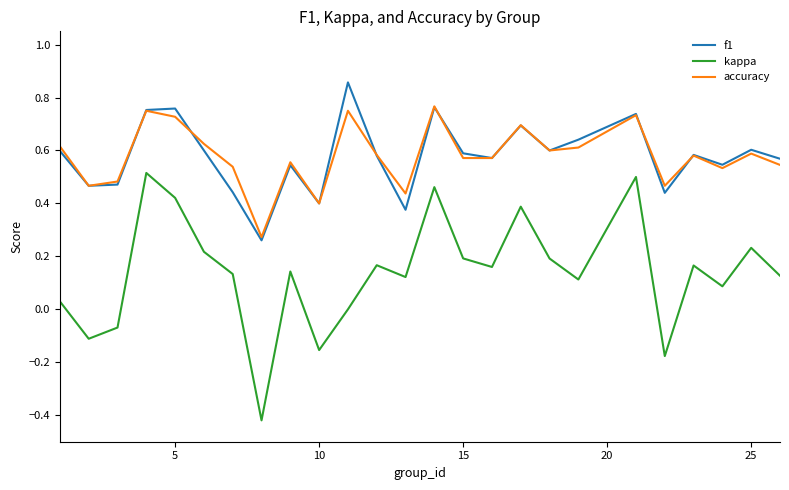

Which series has the largest range (max minus min)?

kappa